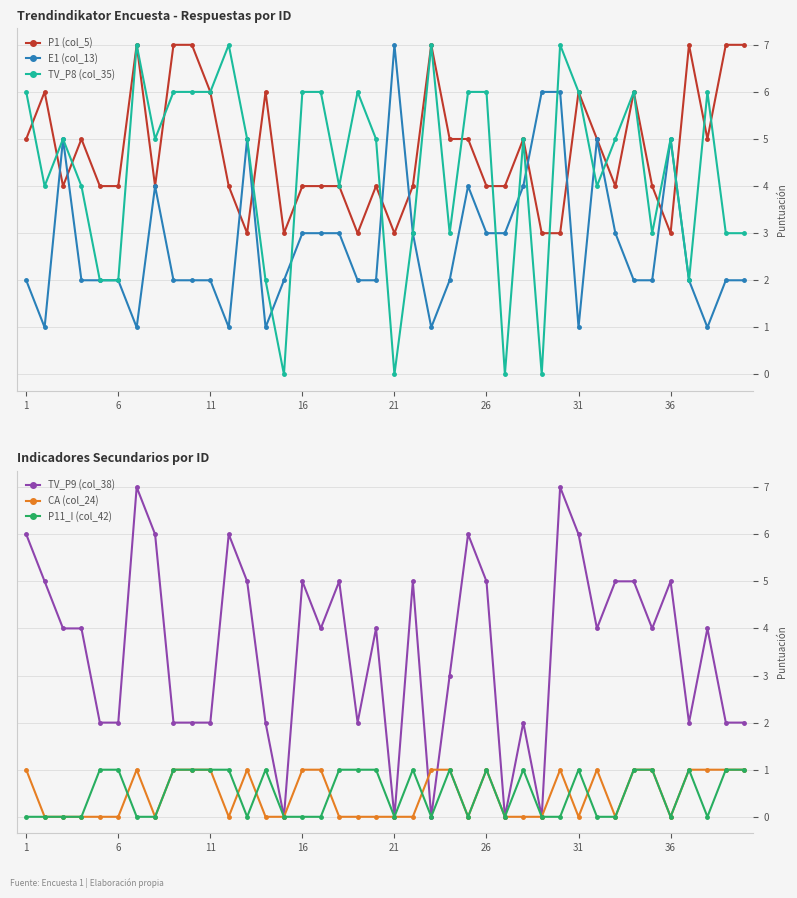

True or false: E1 (col_13) has more than 0 points higher than both neighbors.

True